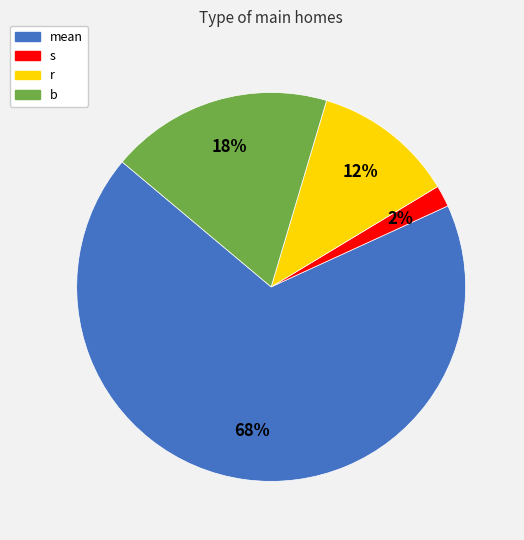

To the nearest percent, what percentage of the pie is r?

12%